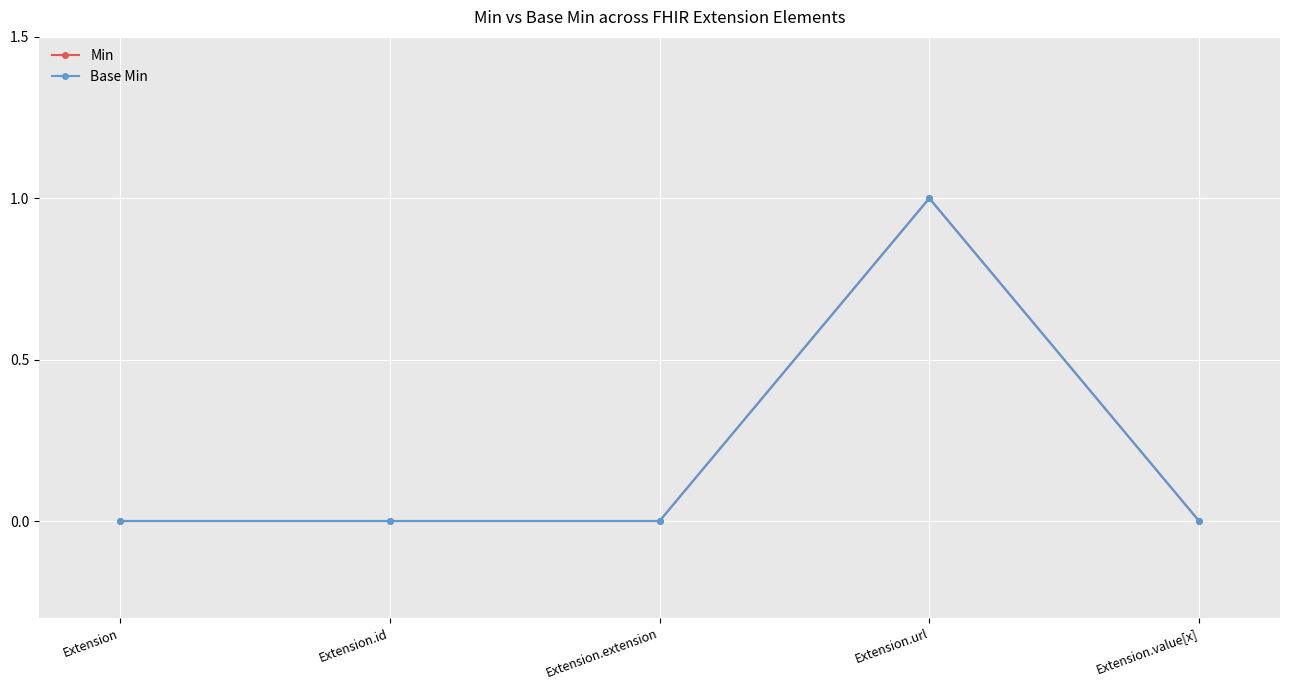

Reading left to right, what are all the values shown in this chart?

Min: Extension=0	Extension.id=0	Extension.extension=0	Extension.url=1	Extension.value[x]=0
Base Min: Extension=0	Extension.id=0	Extension.extension=0	Extension.url=1	Extension.value[x]=0